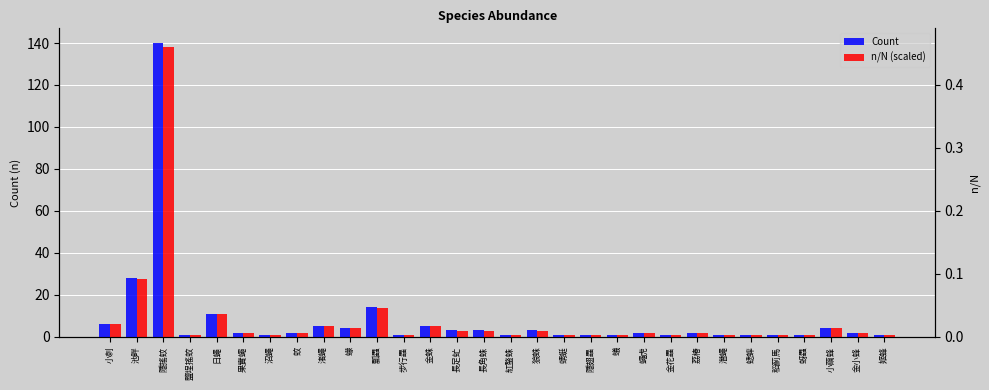

What is the label of the 9th bar from the right?

金花蟲